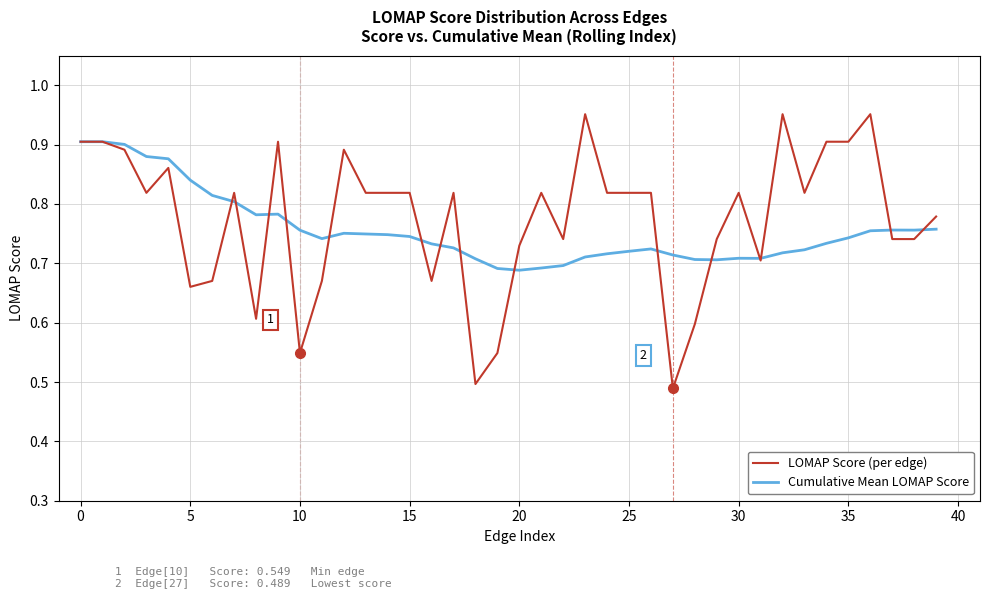

Is this an area chart (filled region under the line)?

No